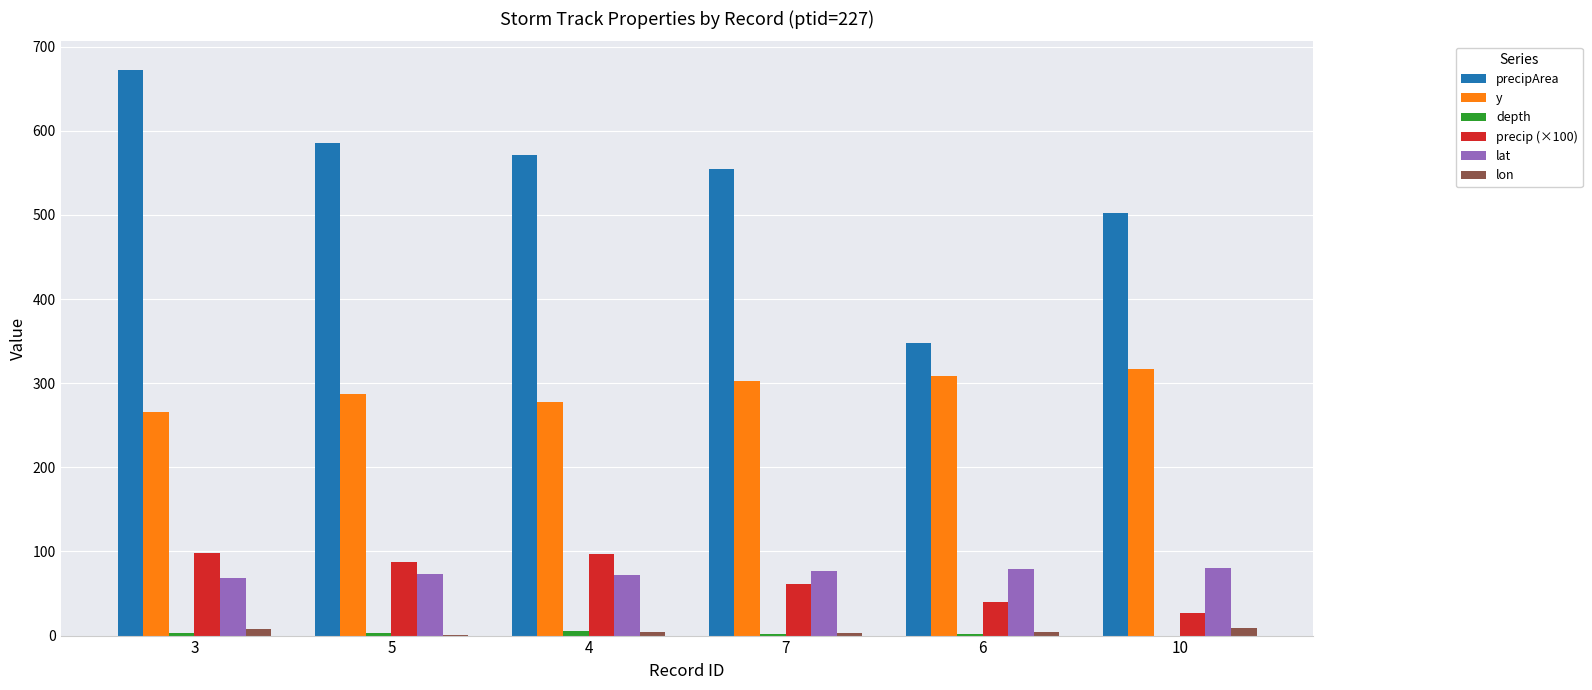

How many data points in lat are above 77?

3